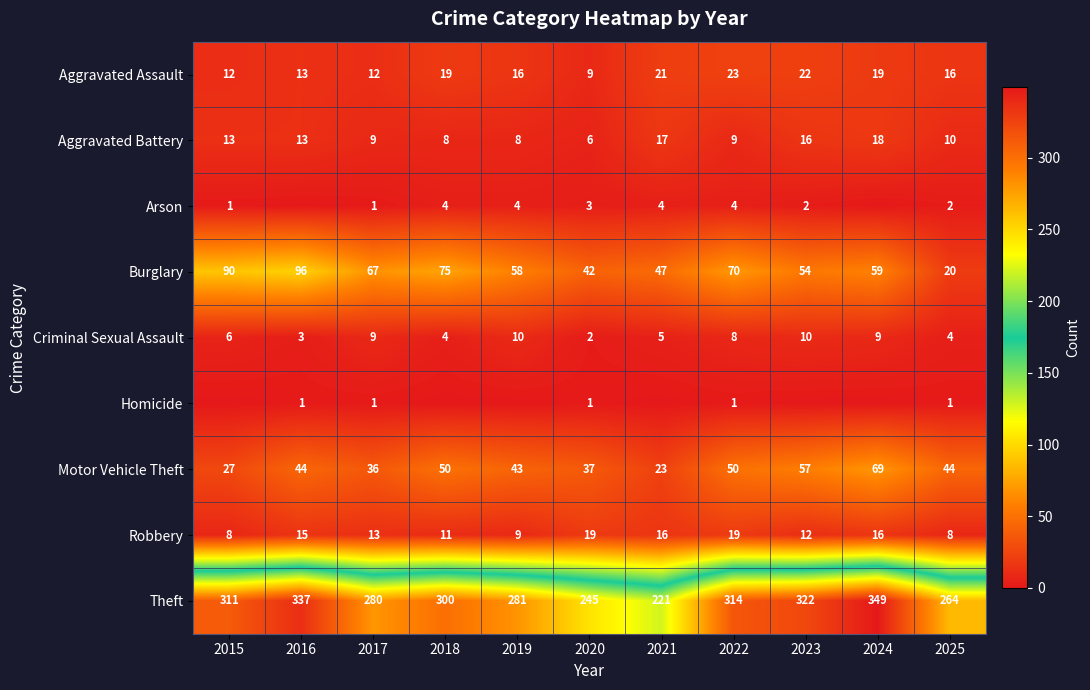

Is the value of Burglary at 2024 greater than the value of Homicide at 2017?

Yes